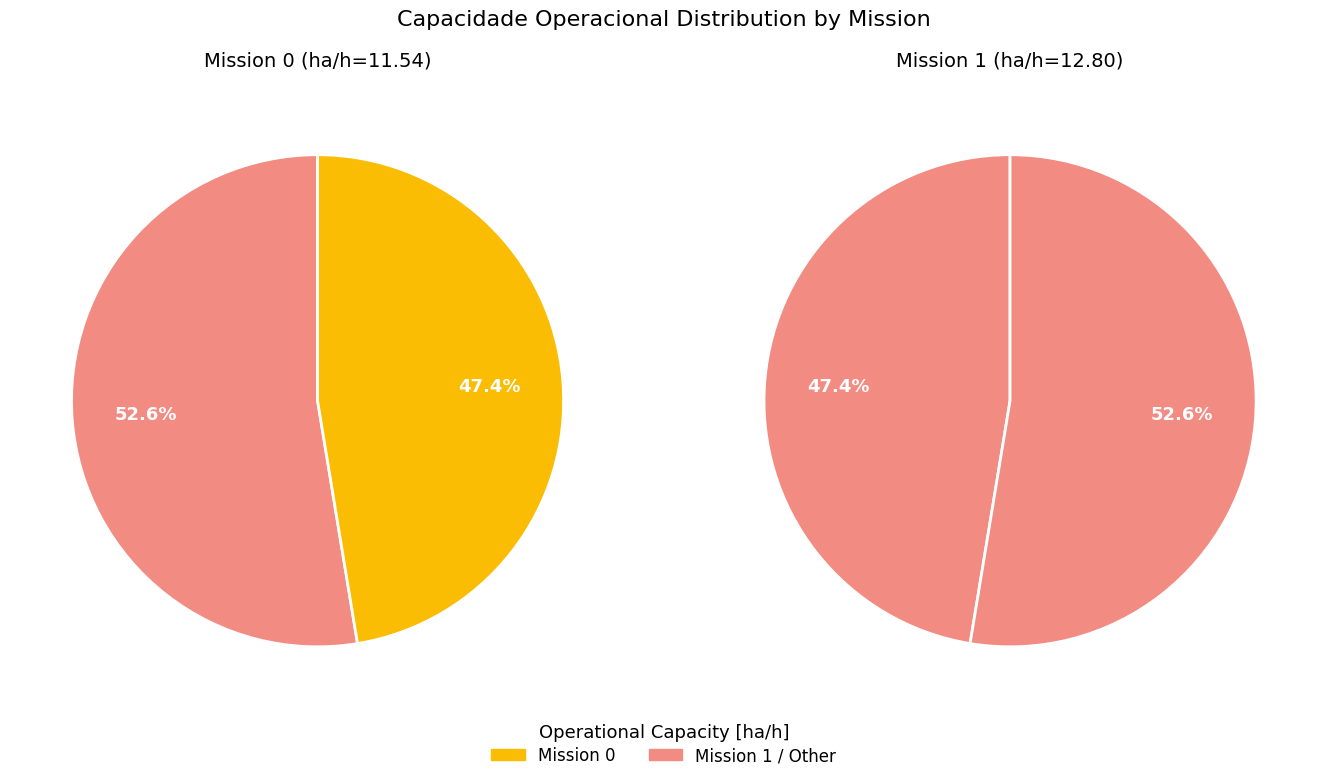

What percentage do 0 and 1 together represent?

100.0%